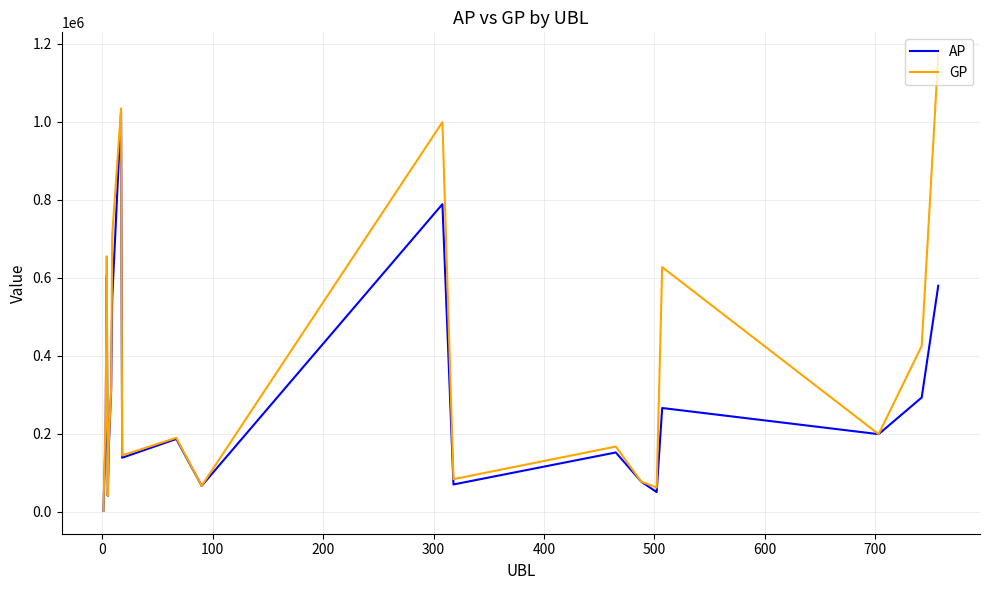

List the series in order of their overall mean, lowest first.

AP, GP